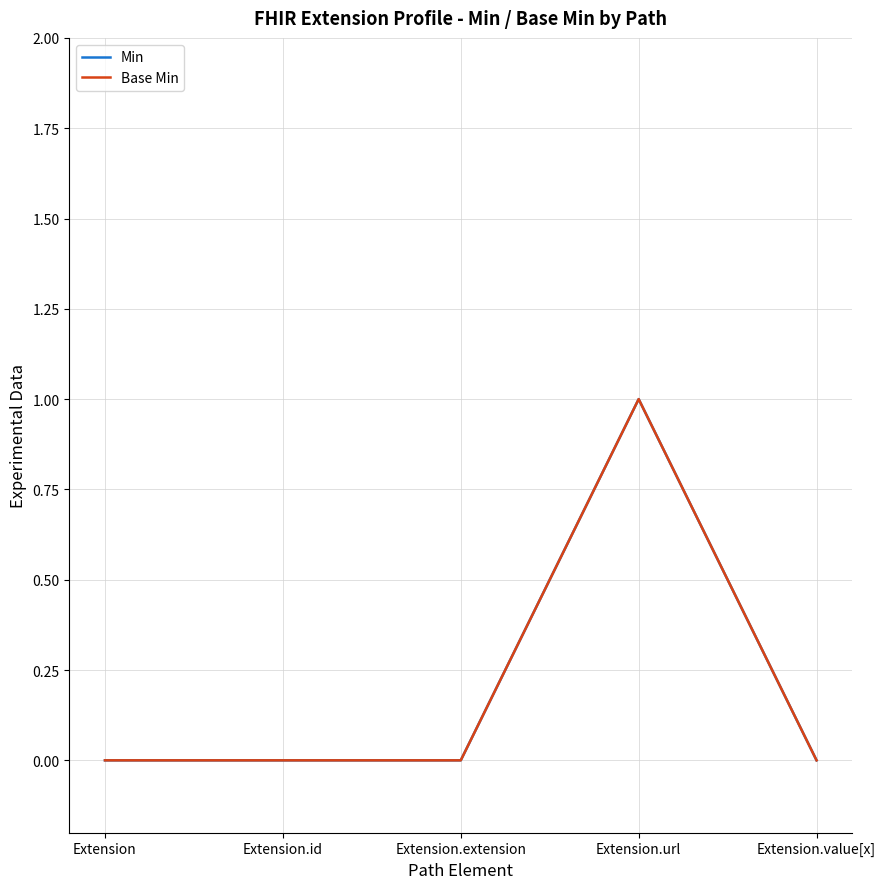

Does the chart display data point markers on the line(s)?

No